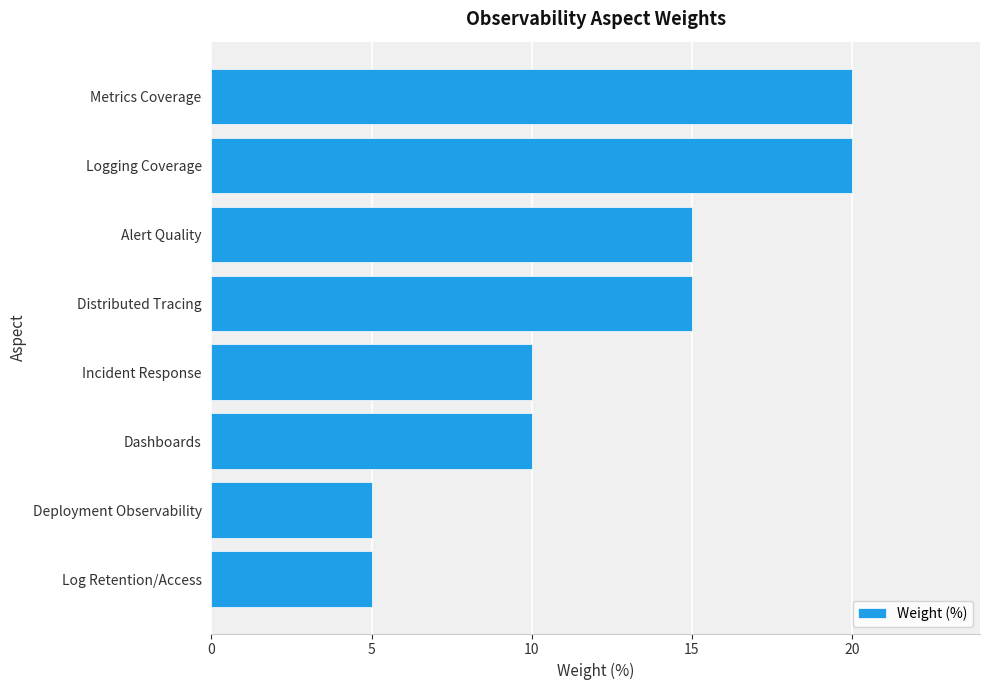

Between Logging Coverage and Incident Response, which is larger?

Logging Coverage